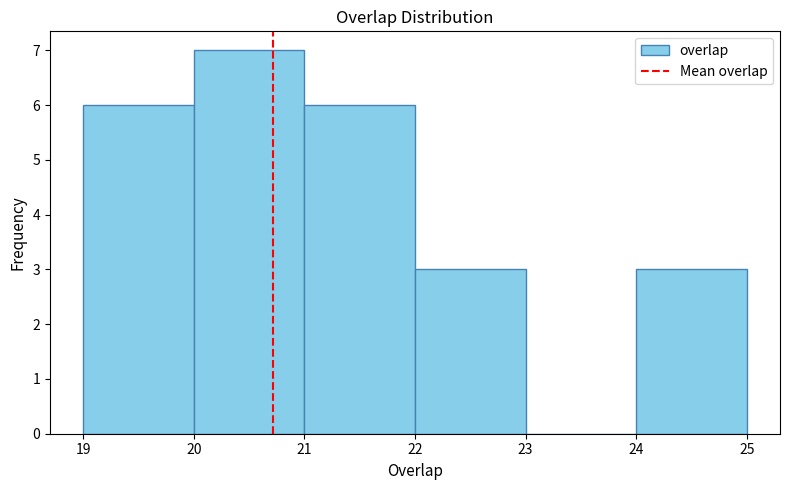

Reading left to right, list every bar in this chart as the range it spans on the x-axis followed by its height. The values are not printed on the chart, so give them approximately, as read against the axis.

19 to 20: 6
20 to 21: 7
21 to 22: 6
22 to 23: 3
23 to 24: 0
24 to 25: 3